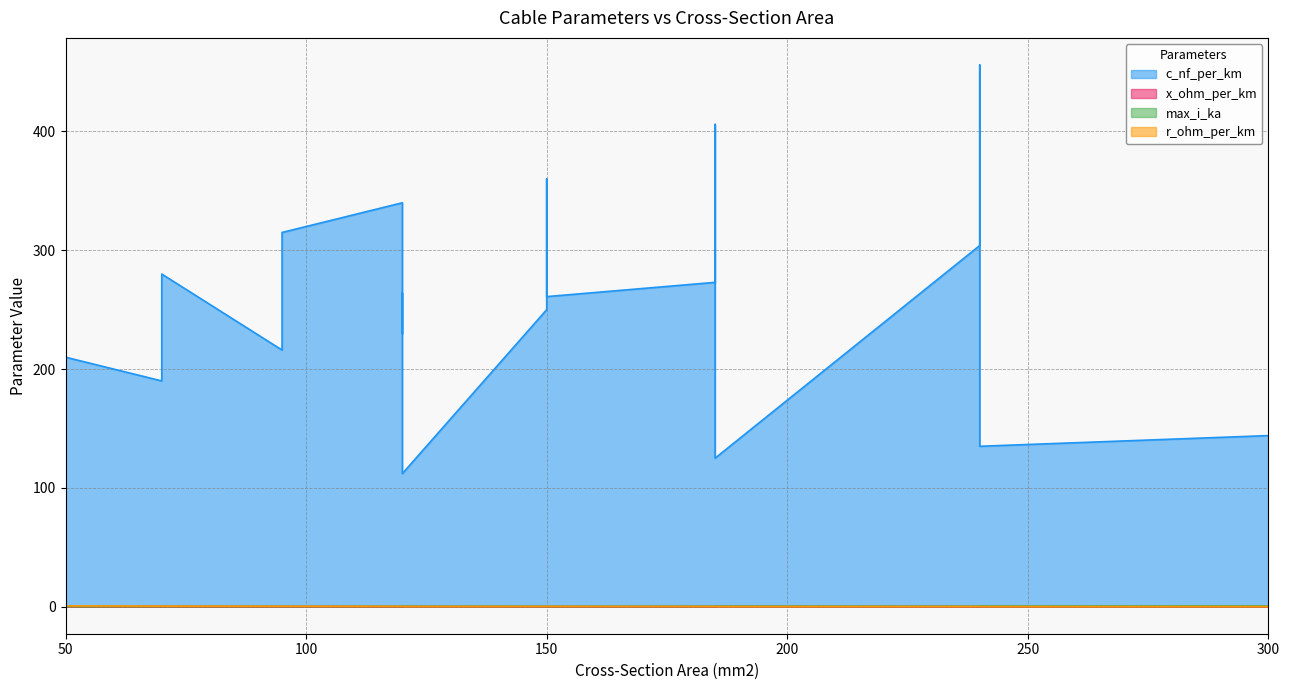

At which category does max_i_ka reach its first local valley?

95